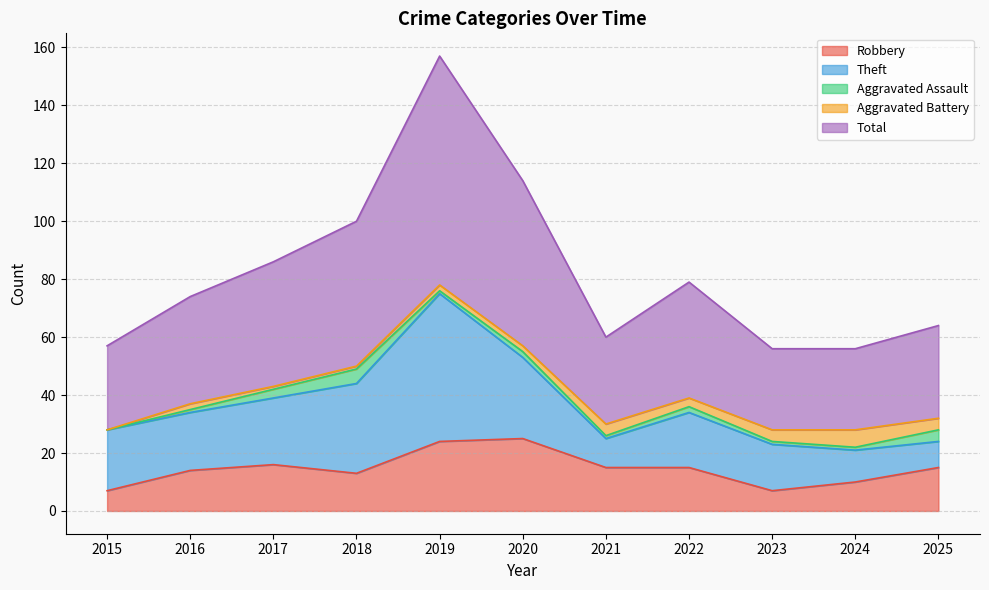

Reading left to right, transcribe all the data shown in this chart.

Robbery: 7	14	16	13	24	25	15	15	7	10	15
Theft: 21	20	23	31	51	28	10	19	16	11	9
Aggravated Assault: 0	1	3	5	1	2	1	2	1	1	4
Aggravated Battery: 0	2	1	1	2	2	4	3	4	6	4
Total: 29	37	43	50	79	57	30	40	28	28	32